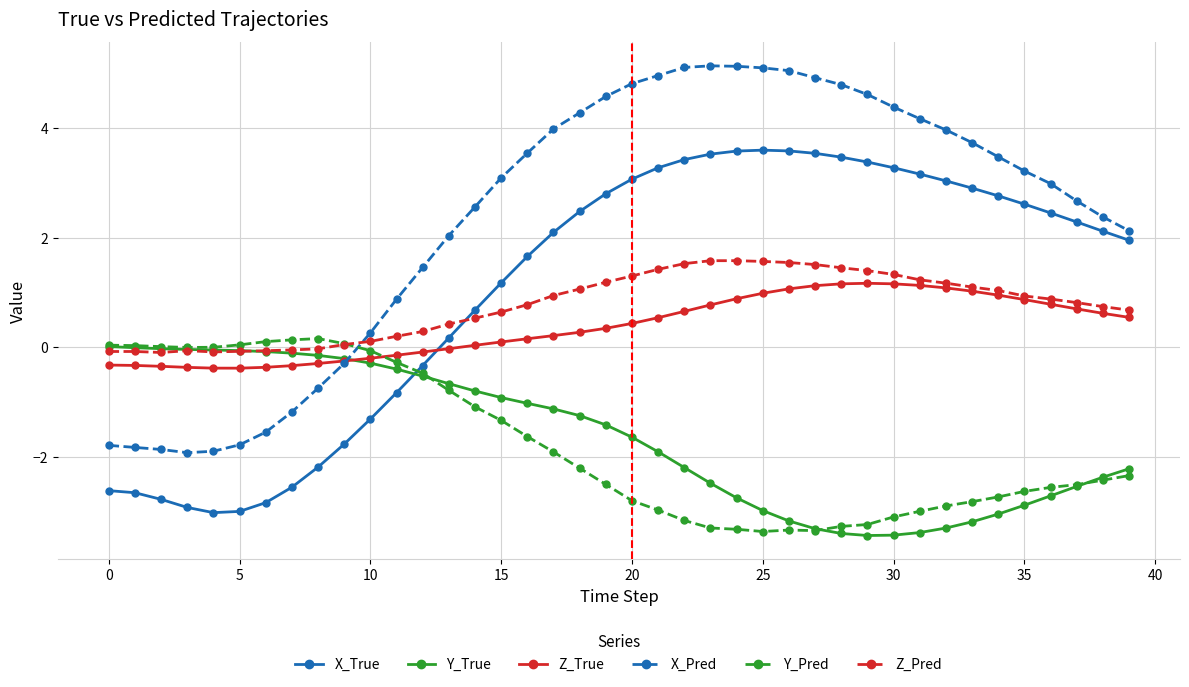

How many intersections are there between X_Pred and Z_Pred?

1